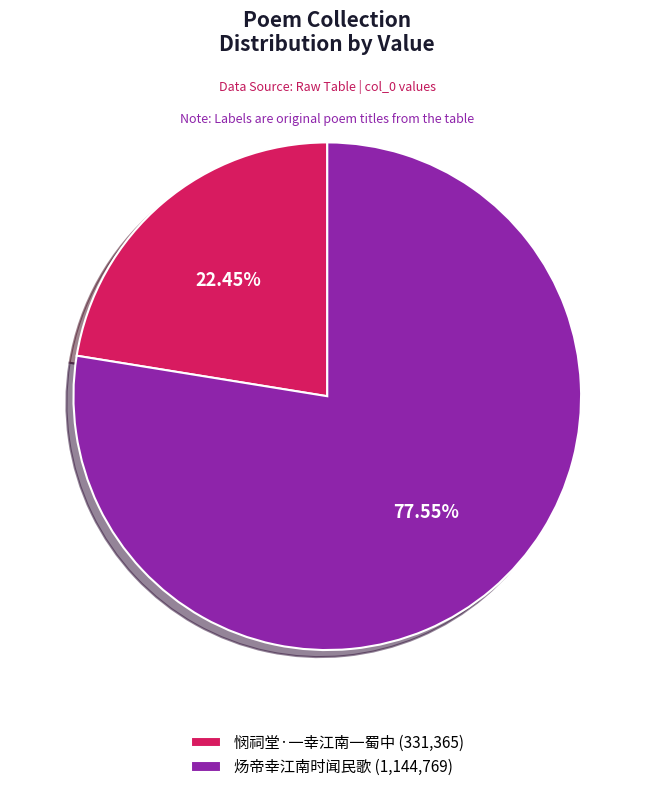

To the nearest percent, what portion does 悯祠堂·一幸江南一蜀中 represent?

22%